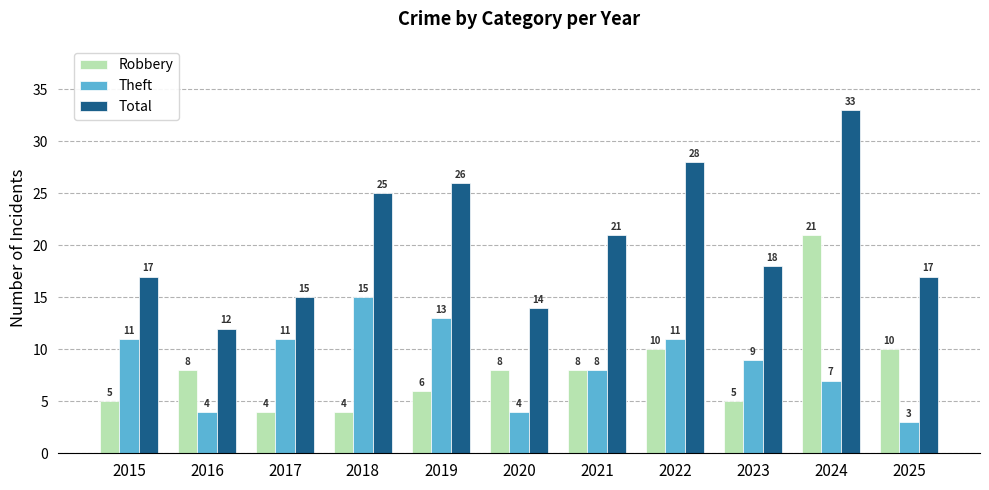

What is the difference between the maximum and second lowest values in the Theft series?

11